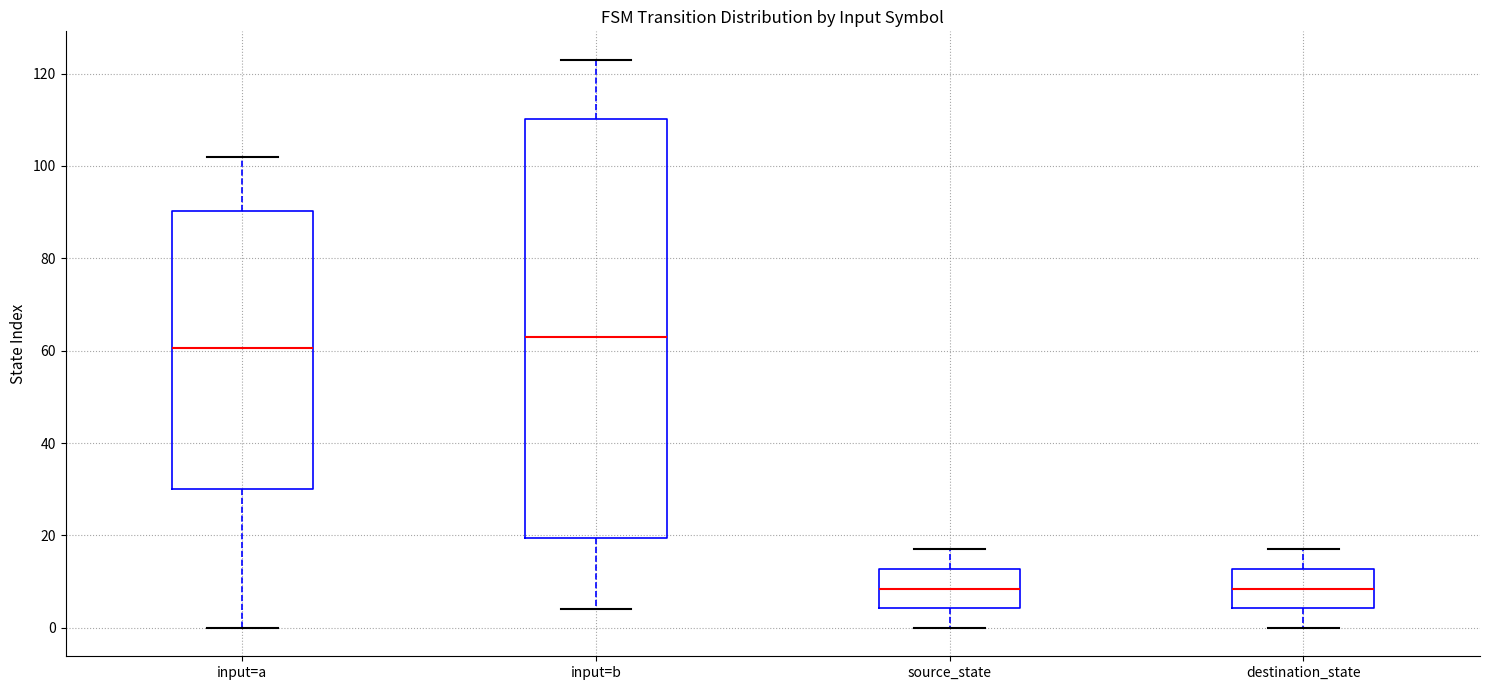

Reading left to right, transcribe this box plot: for each box, give where its median line is, the range the box spans, and where its two whiskers end, as read against the y-axis. The values are not printed on the chart, so give them approximately, as read against the axis.

input=a: median 60, box 30 to 90, whiskers 0 to 102
input=b: median 64, box 20 to 110, whiskers 4 to 124
source_state: median 8, box 4 to 12, whiskers 0 to 18
destination_state: median 8, box 4 to 12, whiskers 0 to 18